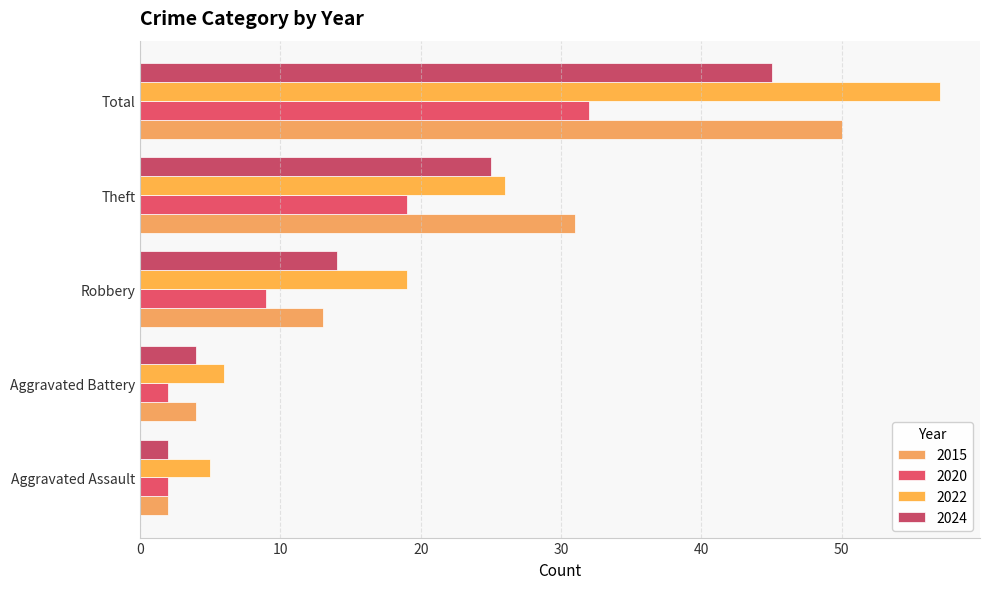

What is the average value of the 2015 series?

20